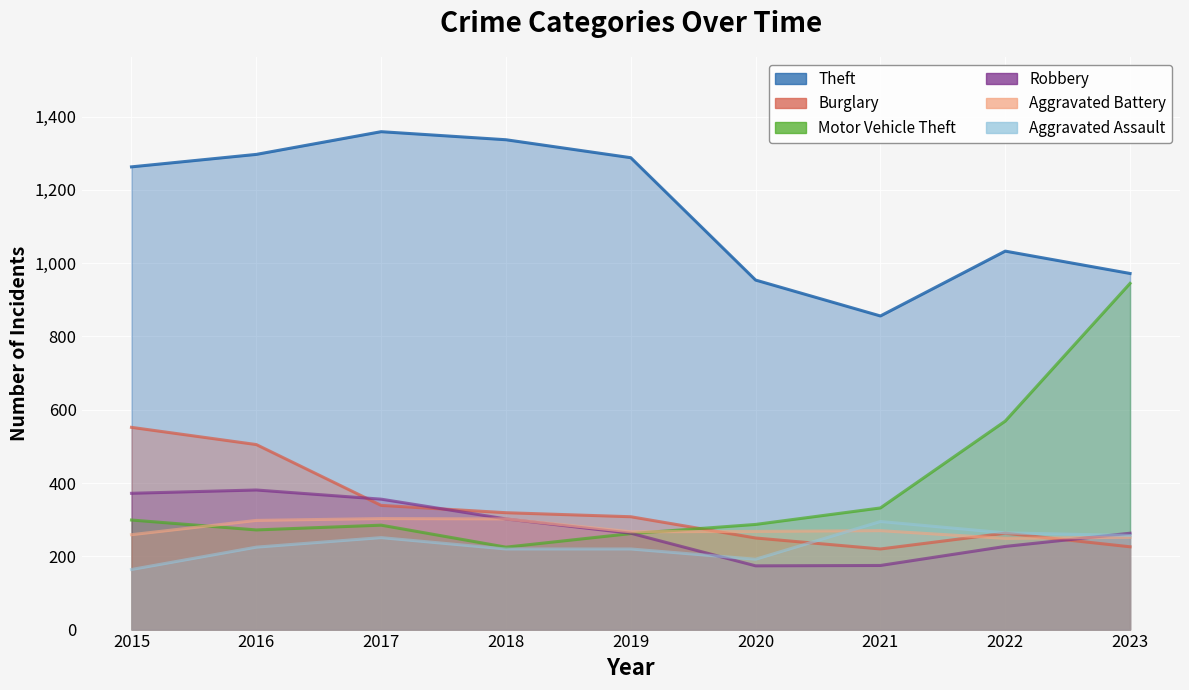

What is the sum of all Aggravated Assault values?

2088